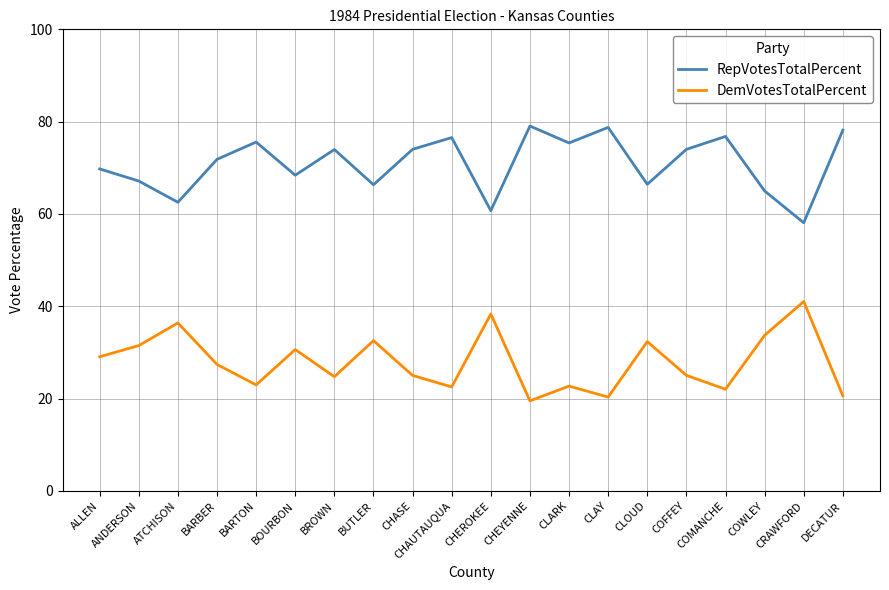

At which label does DemVotesTotalPercent first exceed 27?

ALLEN